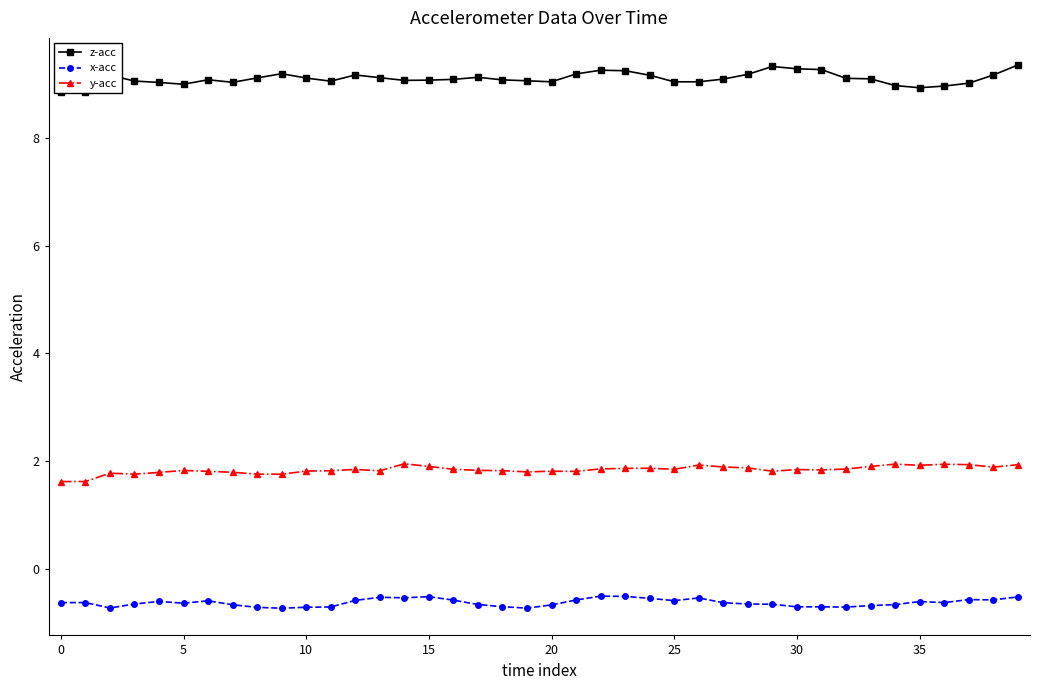

True or false: y-acc and x-acc cross at least once.

False